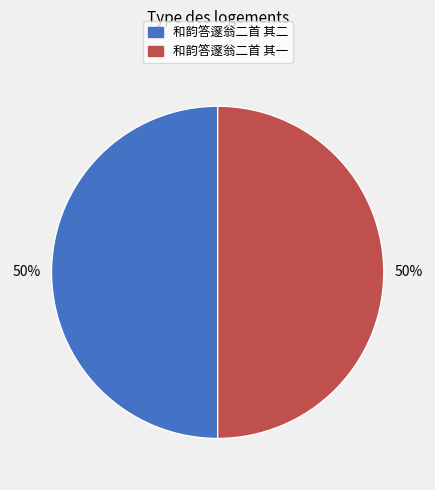

To the nearest percent, what percentage of the pie is 和韵答邃翁二首 其一?

50%